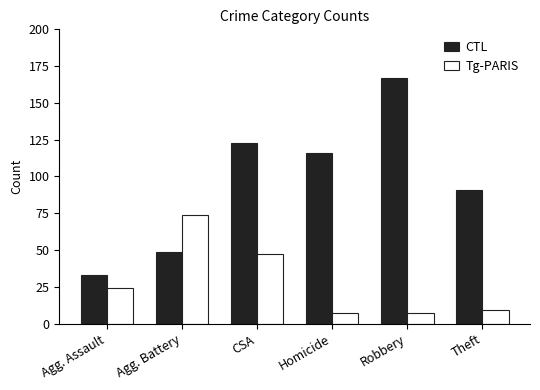

What position from the right is Agg. Battery?

5